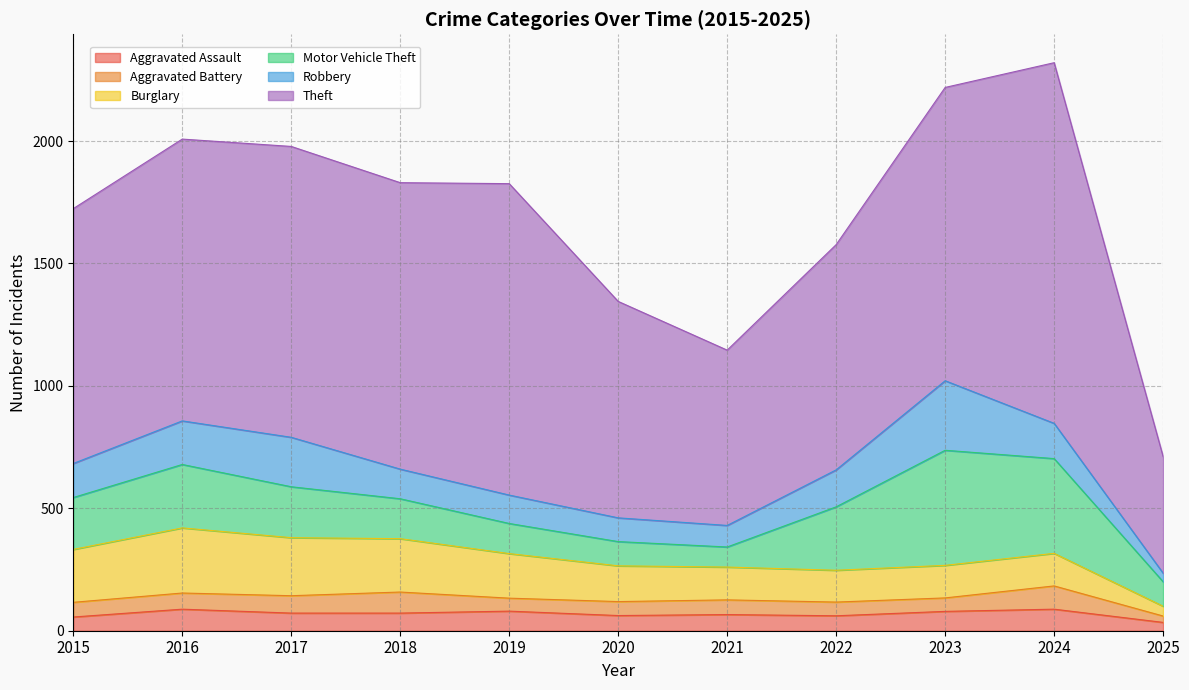

What is the spread (max minus min) of values at 2018?

1098